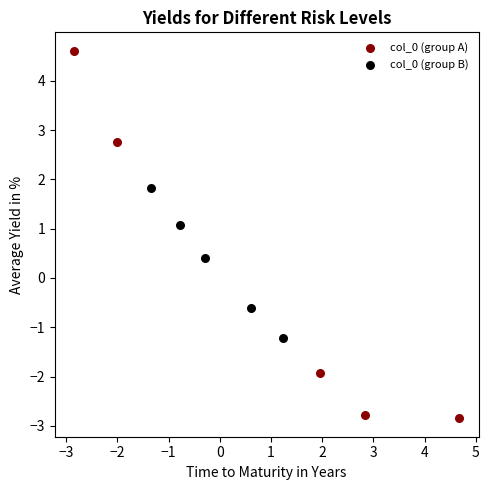

Which series contains the highest Y value?

col_0 (group A)